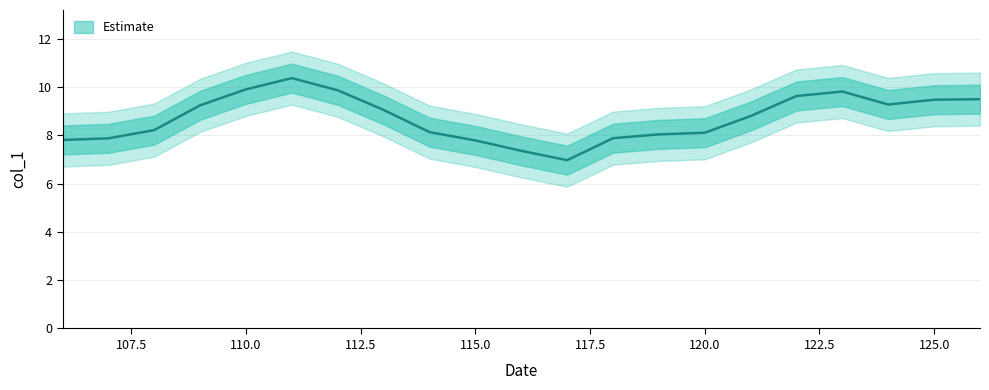

Reading right to left, transcribe all the data shown in this chart.

9.5	9.5	9.3	9.8	9.6	8.8	8.1	8.0	7.9	7.0	7.4	7.8	8.1	9.1	9.9	10.4	9.9	9.2	8.2	7.9	7.8